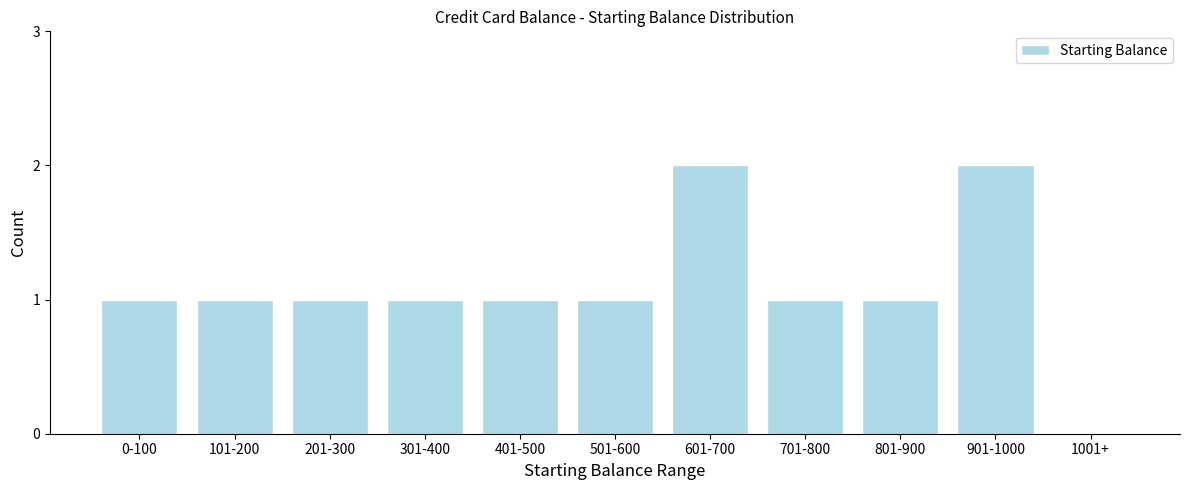

Reading right to left, what are all the values shown in this chart?

1001+=0	901-1000=2	801-900=1	701-800=1	601-700=2	501-600=1	401-500=1	301-400=1	201-300=1	101-200=1	0-100=1